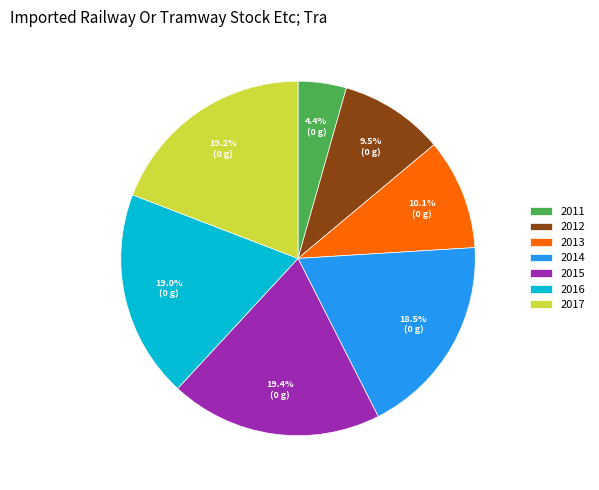

The 2017 slice represents 19% of the pie. True or false?

True